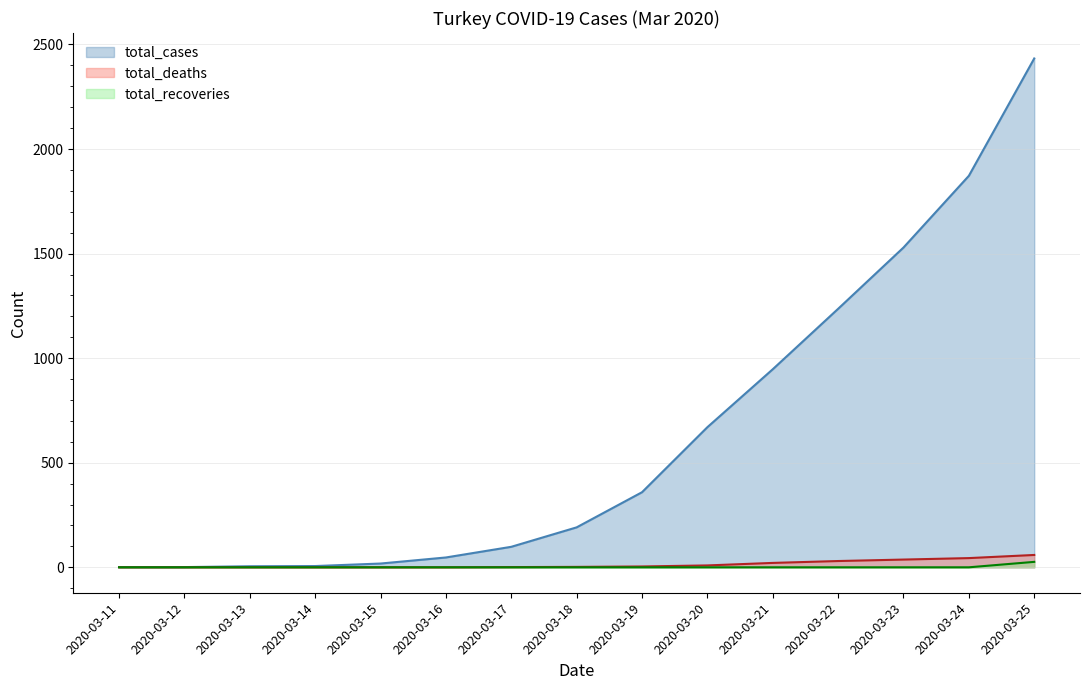

The value of total_recoveries at 2020-03-23 is 0. True or false?

True